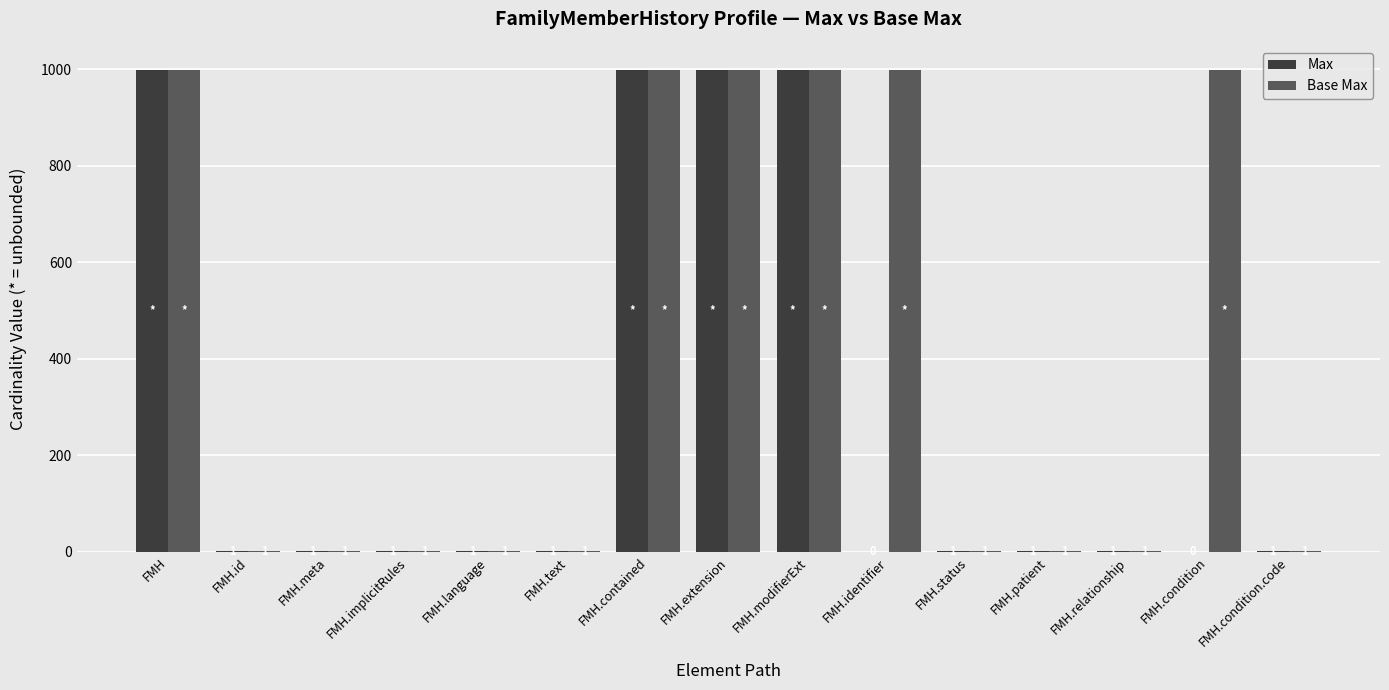

What is the maximum value for Max?

999